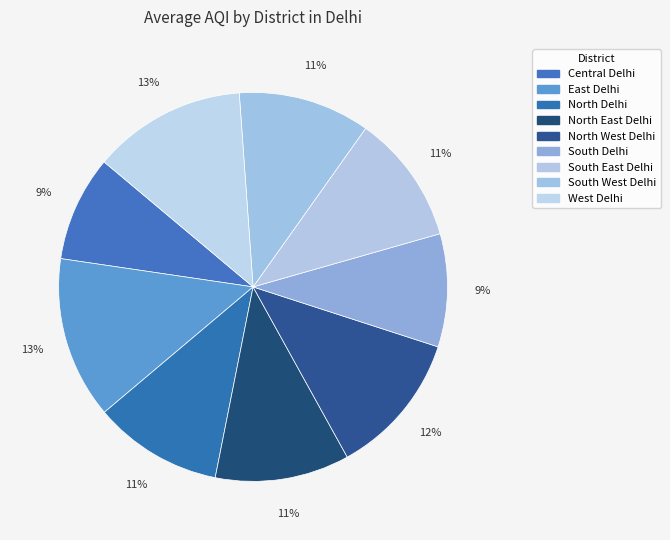

What is the change in value from North West Delhi to South West Delhi?

-9.5